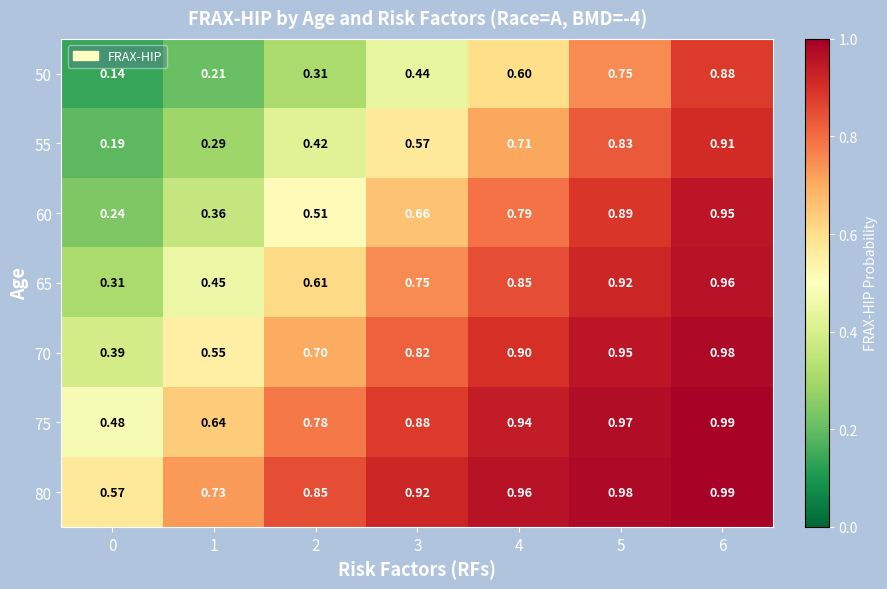

What is the total value across all series at 1?

3.2